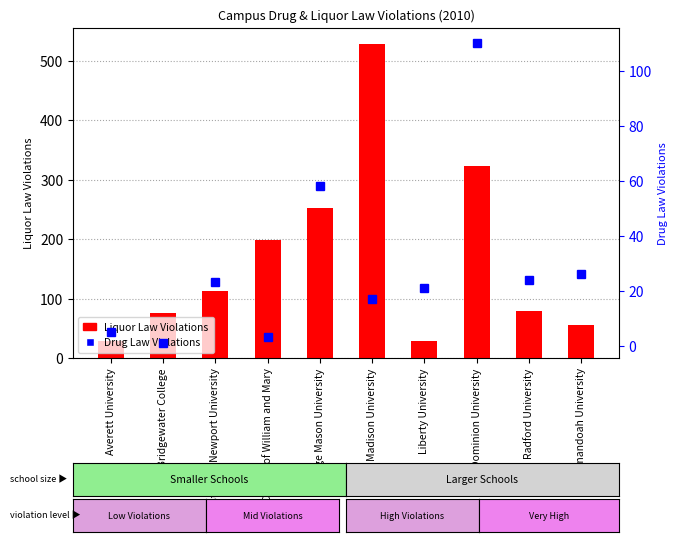

Rank the series by their average value, from lowest to highest.

Drug Law Violations, Liquor Law Violations